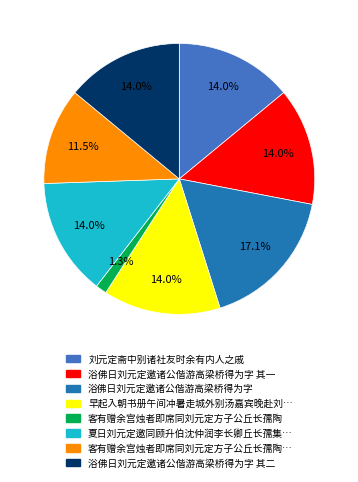

Is there a majority slice in this chart?

No